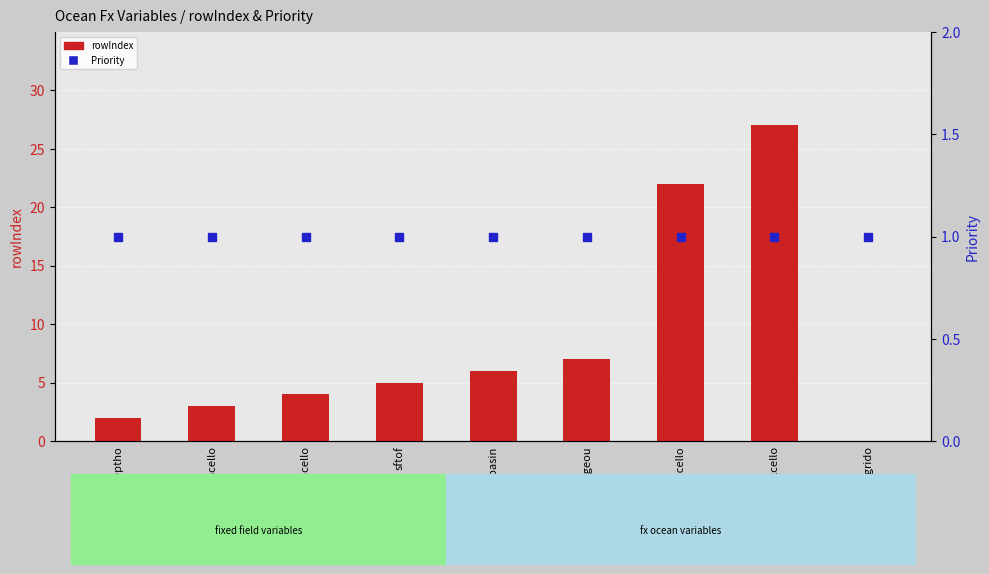

Is the value of Priority at hfgeou greater than the value of rowIndex at masscello?

No